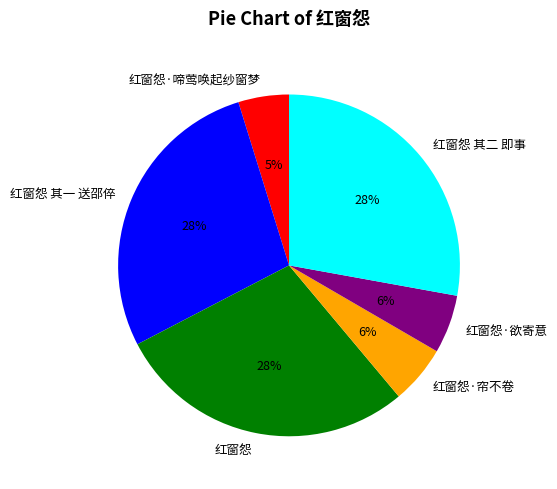

What is the ratio of the value at 红窗怨 to the value at 红窗怨 其二 即事?

1.0